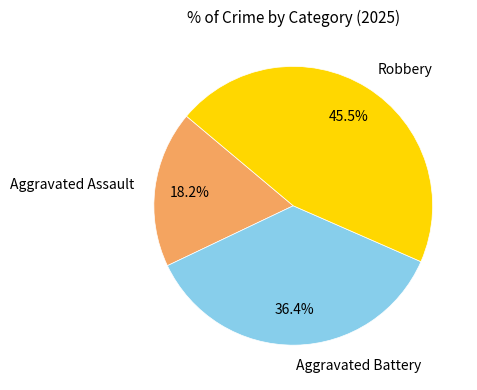

True or false: Aggravated Battery accounts for 42% of the total.

False